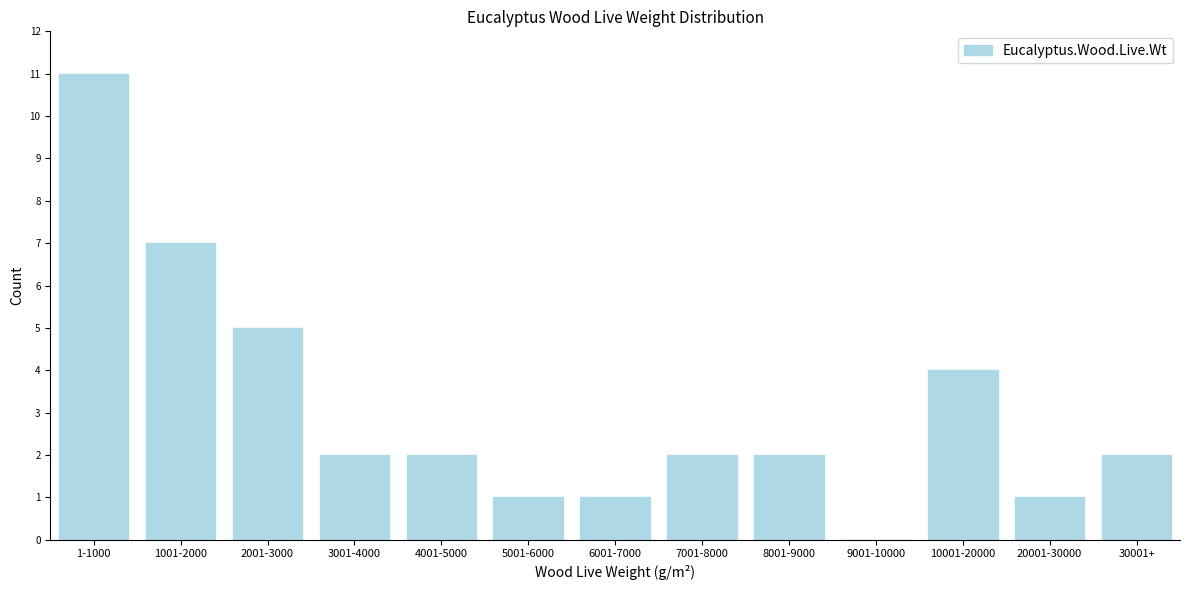

Reading left to right, what are all the values shown in this chart?

1-1000=11	1001-2000=7	2001-3000=5	3001-4000=2	4001-5000=2	5001-6000=1	6001-7000=1	7001-8000=2	8001-9000=2	9001-10000=0	10001-20000=4	20001-30000=1	30001+=2